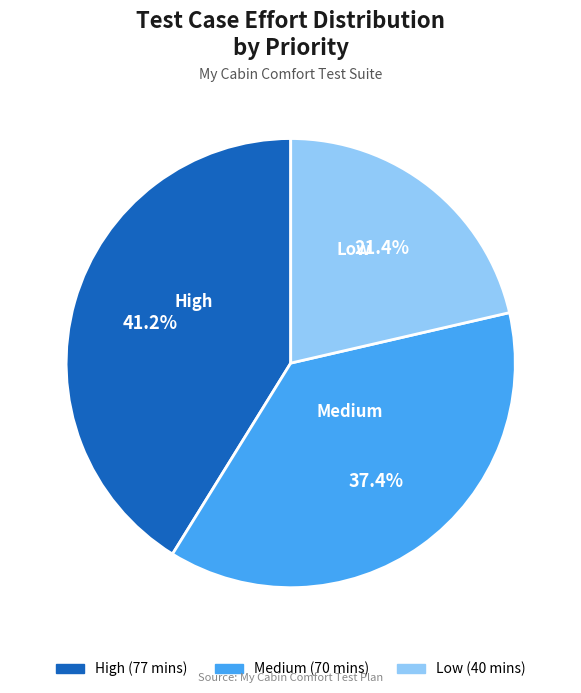

How many slices are in this pie chart?

3